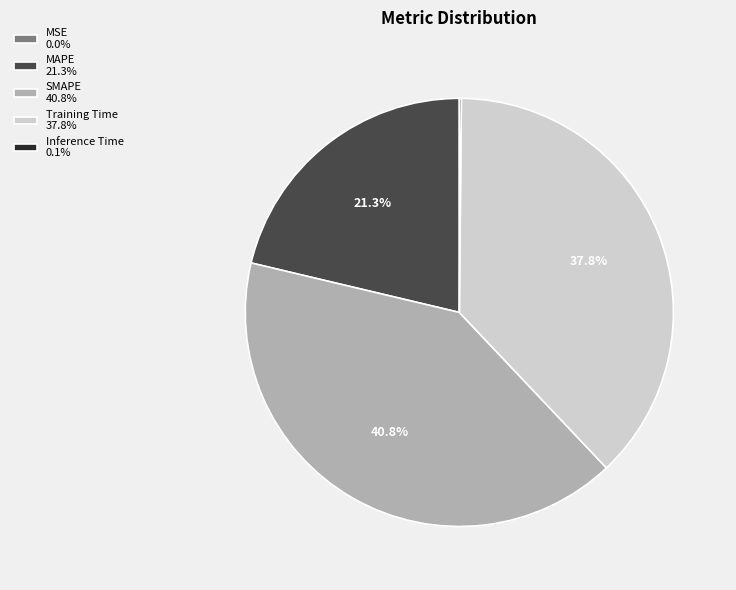

Is it true that Training Time is 49% of the pie?

False